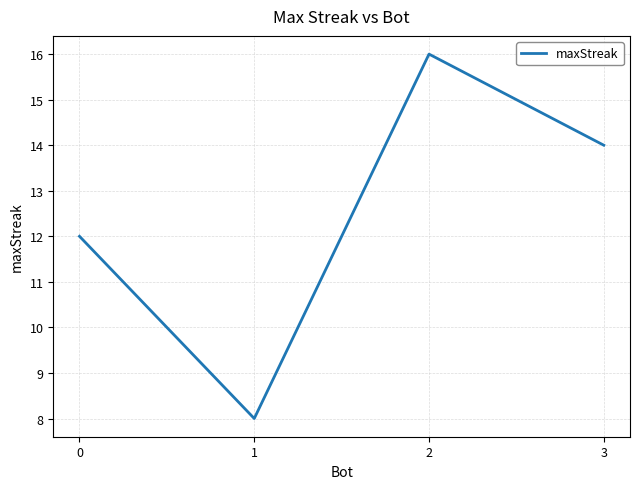

Reading right to left, list all the values displayed in this chart.

14	16	8	12